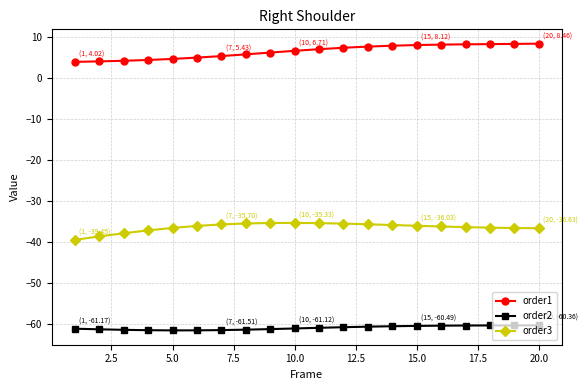

Which series has the widest spread of values?

order1